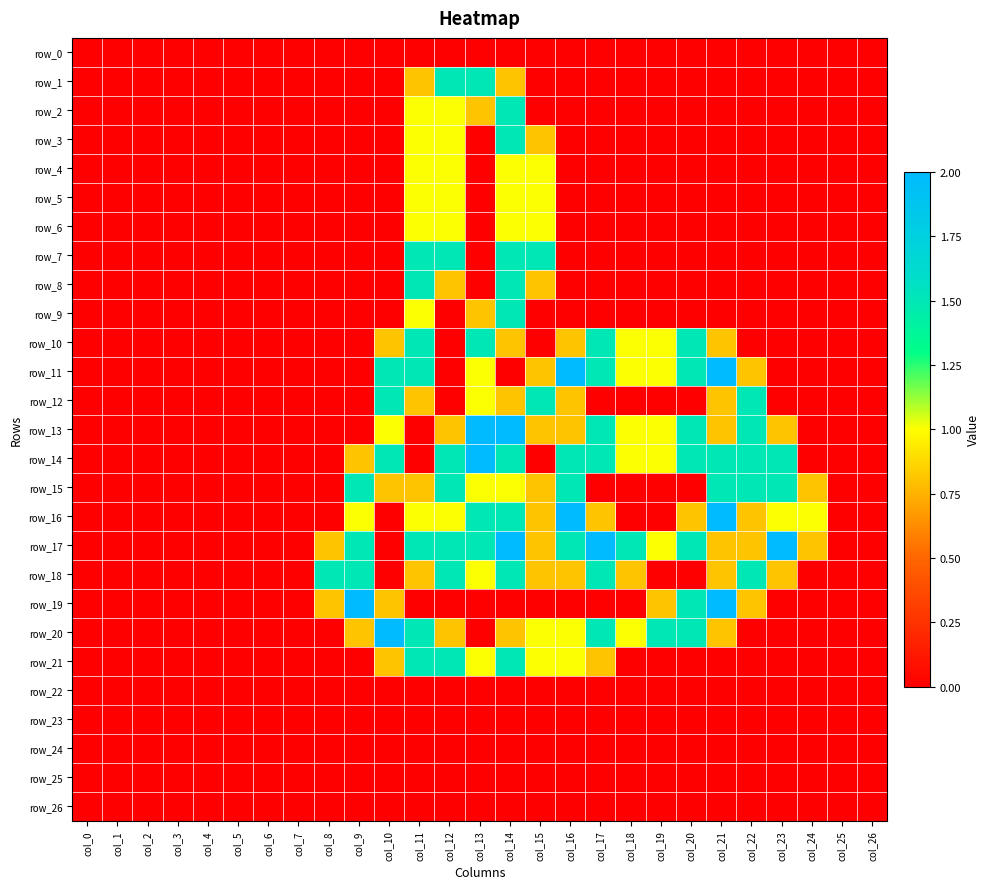

Which has a higher value, col_21 or col_1?

col_21